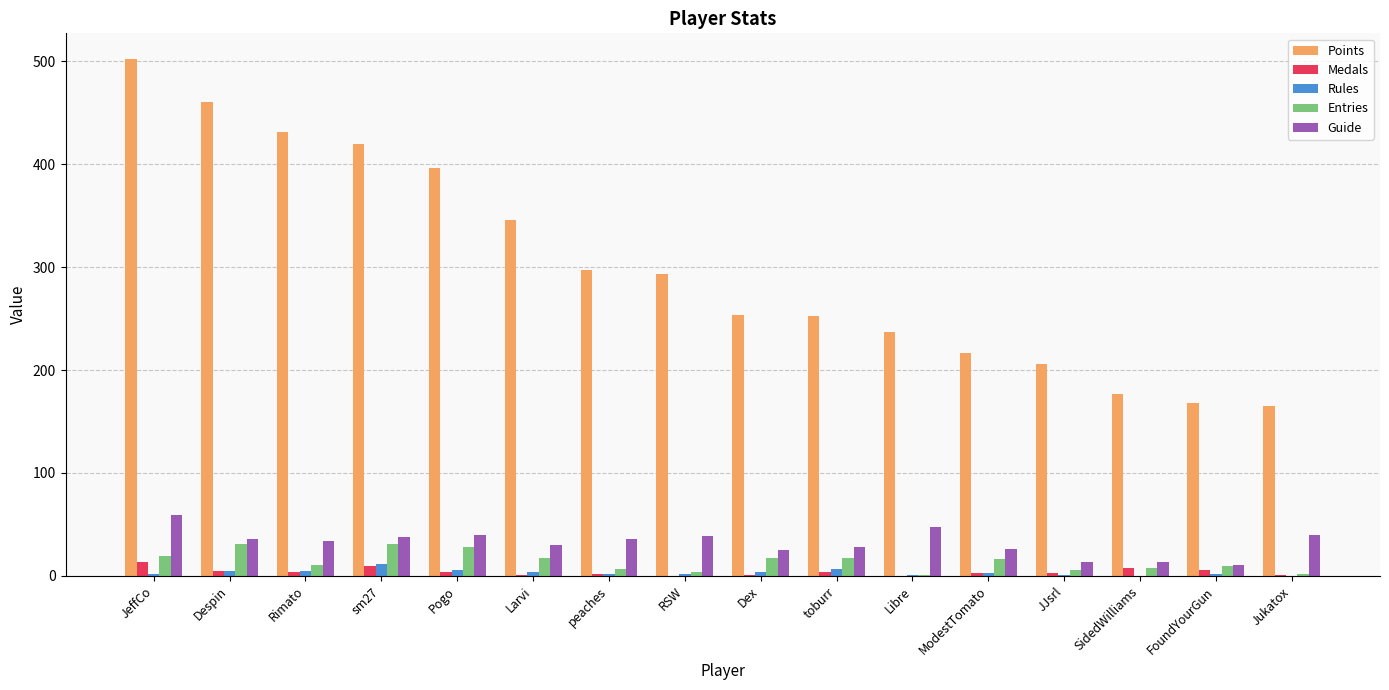

What is the sum of all Guide values?

515